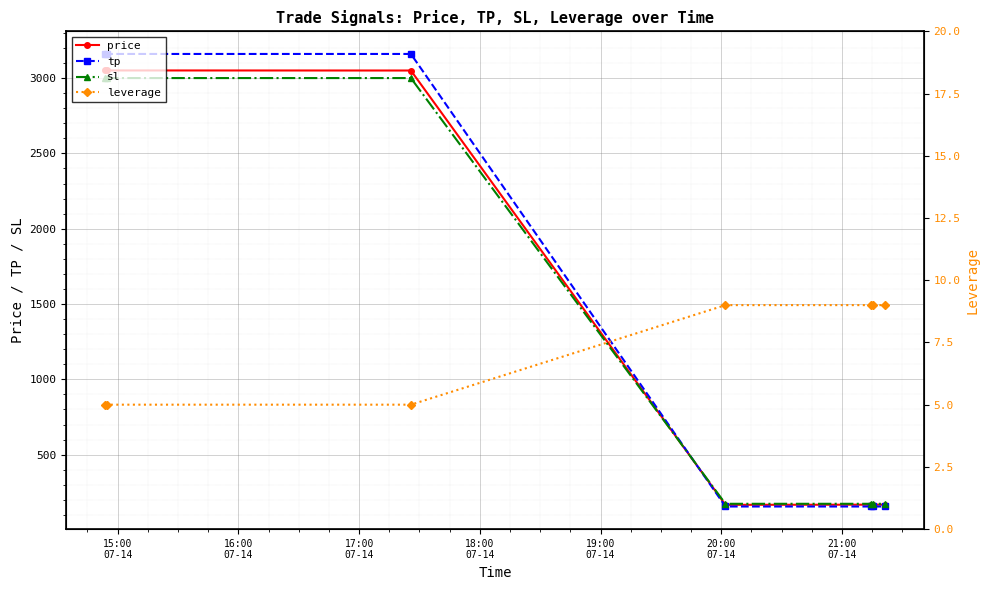

What are all the series names shown in the legend?

price, tp, sl, leverage